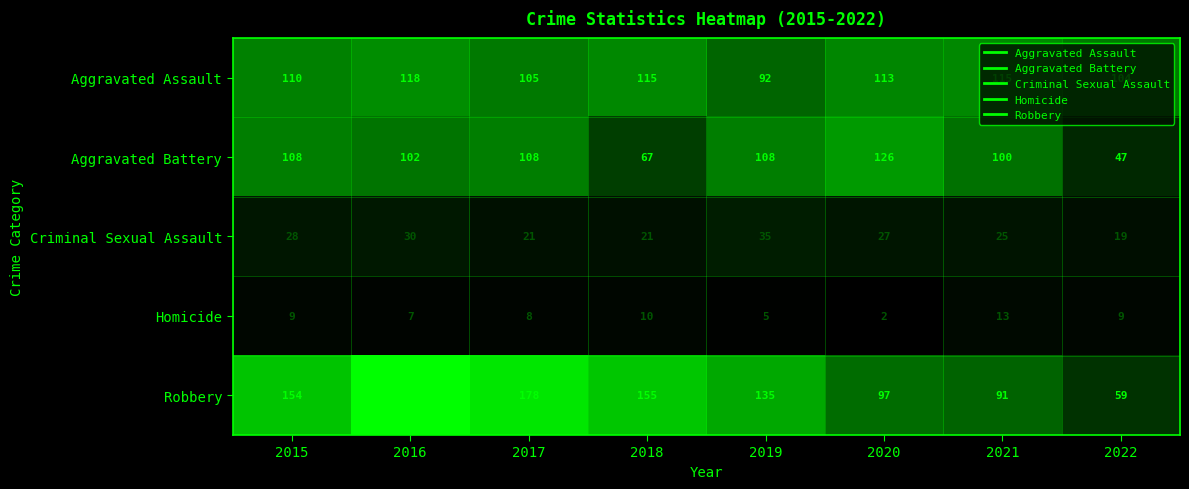

Rank the series at 2019 from lowest to highest value.

Homicide, Criminal Sexual Assault, Aggravated Assault, Aggravated Battery, Robbery